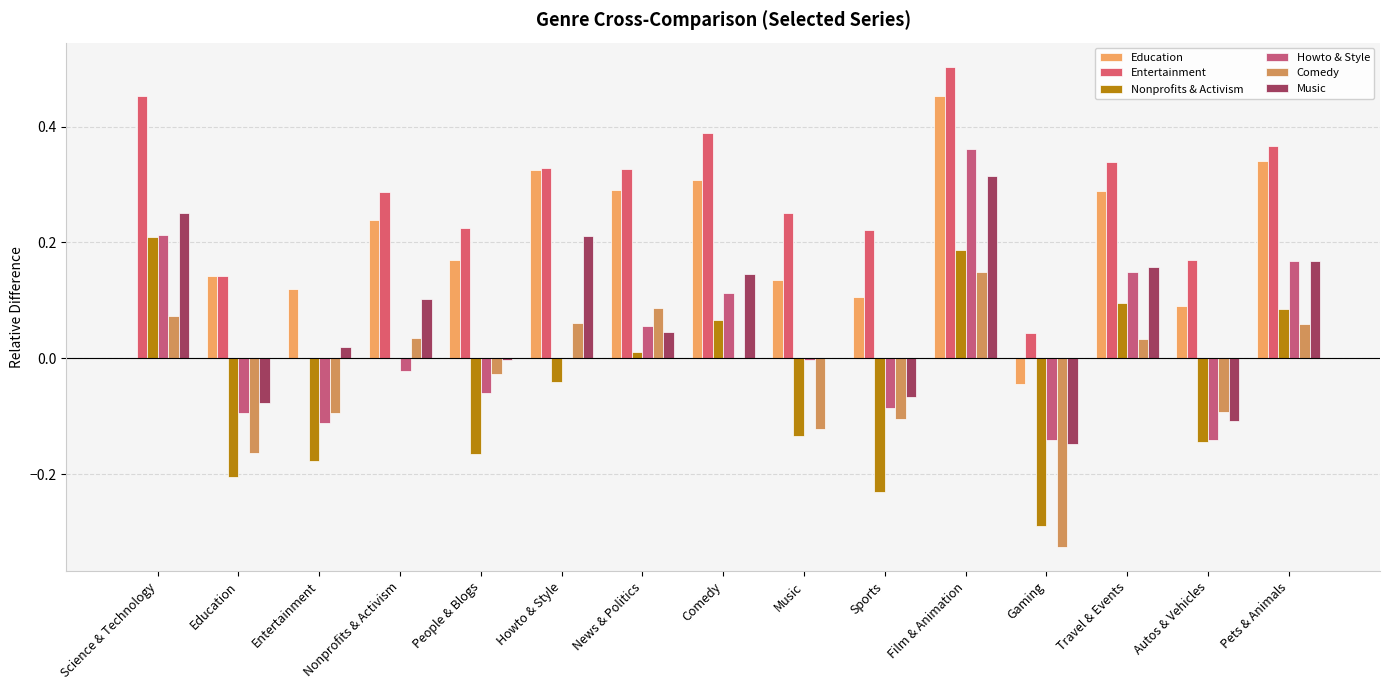

Are the bars grouped side by side (vs. stacked)?

Yes